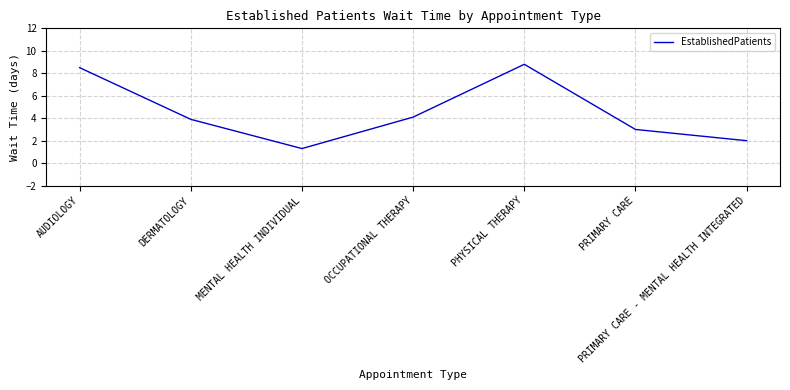

Reading left to right, transcribe all the data shown in this chart.

AUDIOLOGY=8.5	DERMATOLOGY=3.9	MENTAL HEALTH INDIVIDUAL=1.3	OCCUPATIONAL THERAPY=4.1	PHYSICAL THERAPY=8.8	PRIMARY CARE=3.0	PRIMARY CARE - MENTAL HEALTH INTEGRATED=2.0